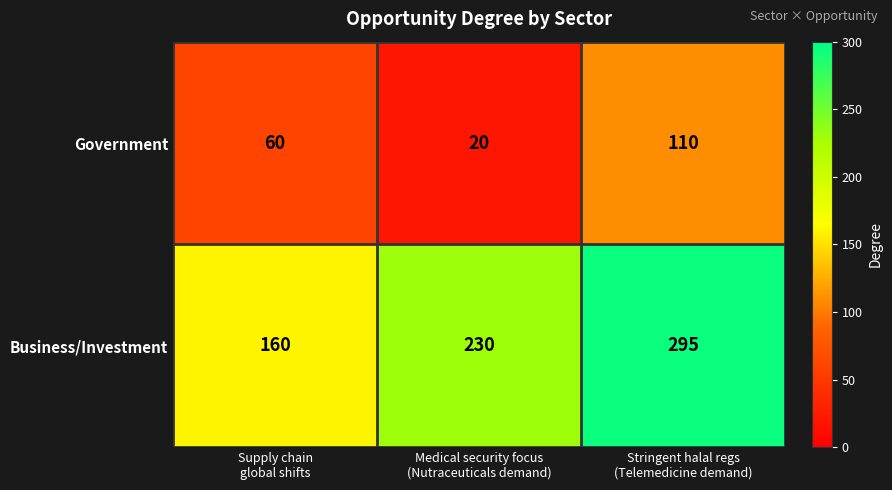

Which series has the largest total across all categories?

Business/Investment